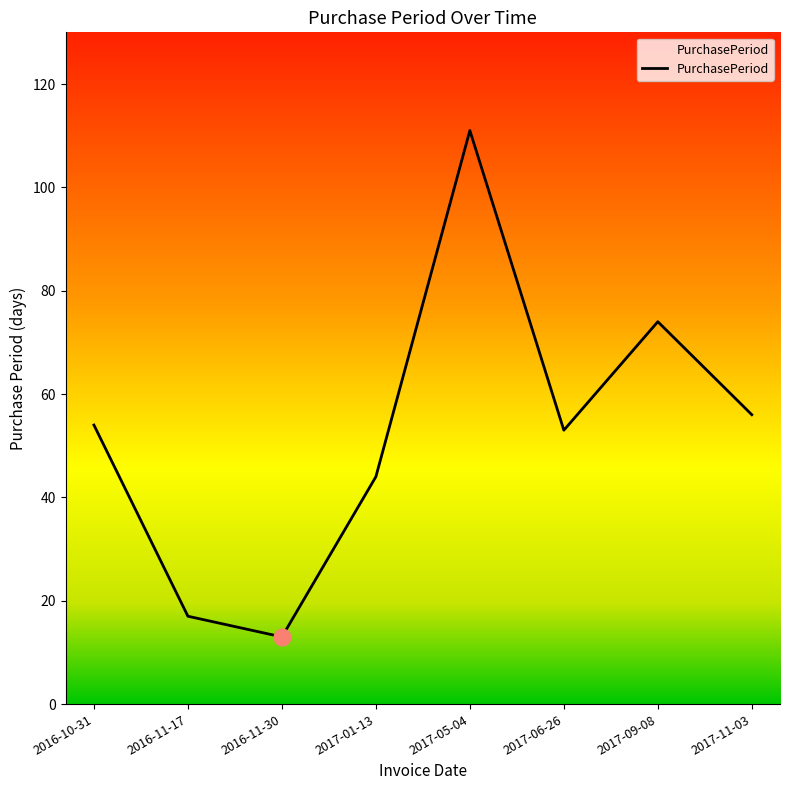

What position from the right is 2017-01-13?

5